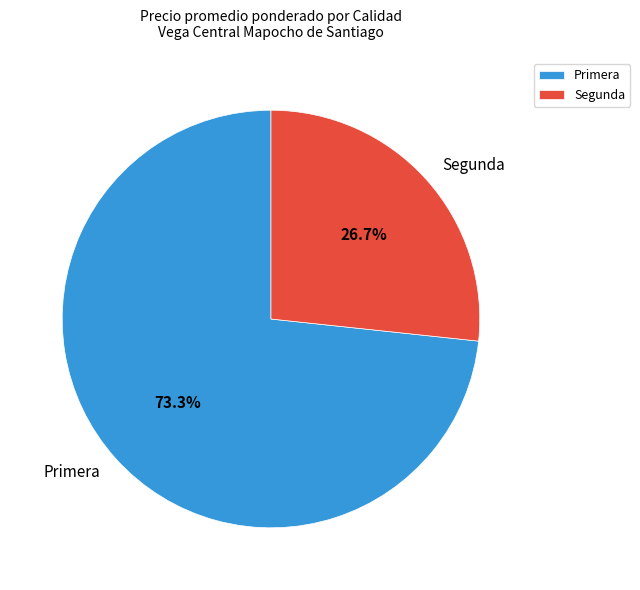

Approximately how many times larger is the value at Primera compared to Segunda?

2.7